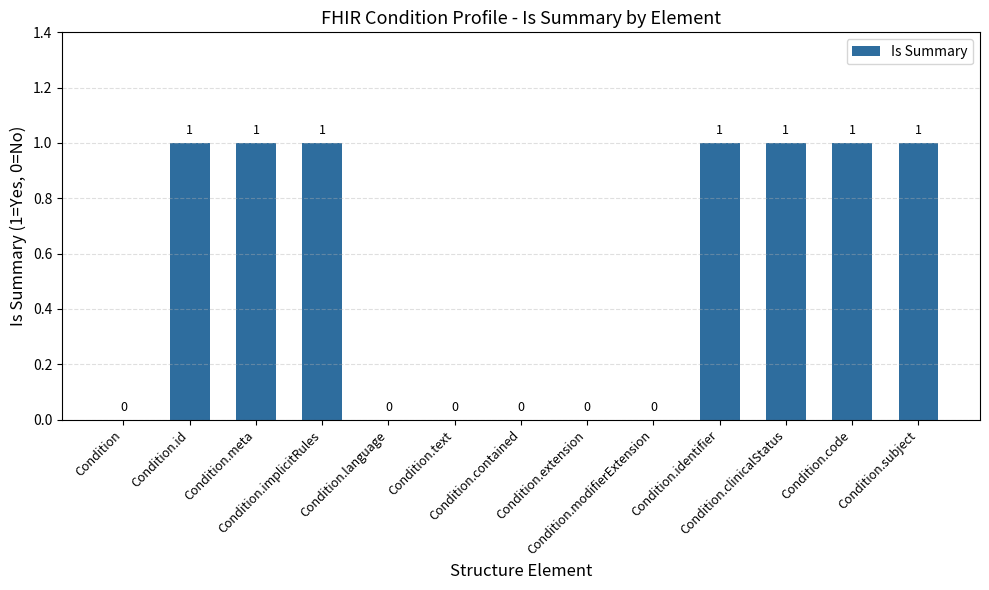

The chart shows a value of 0 at Condition.text. True or false?

True